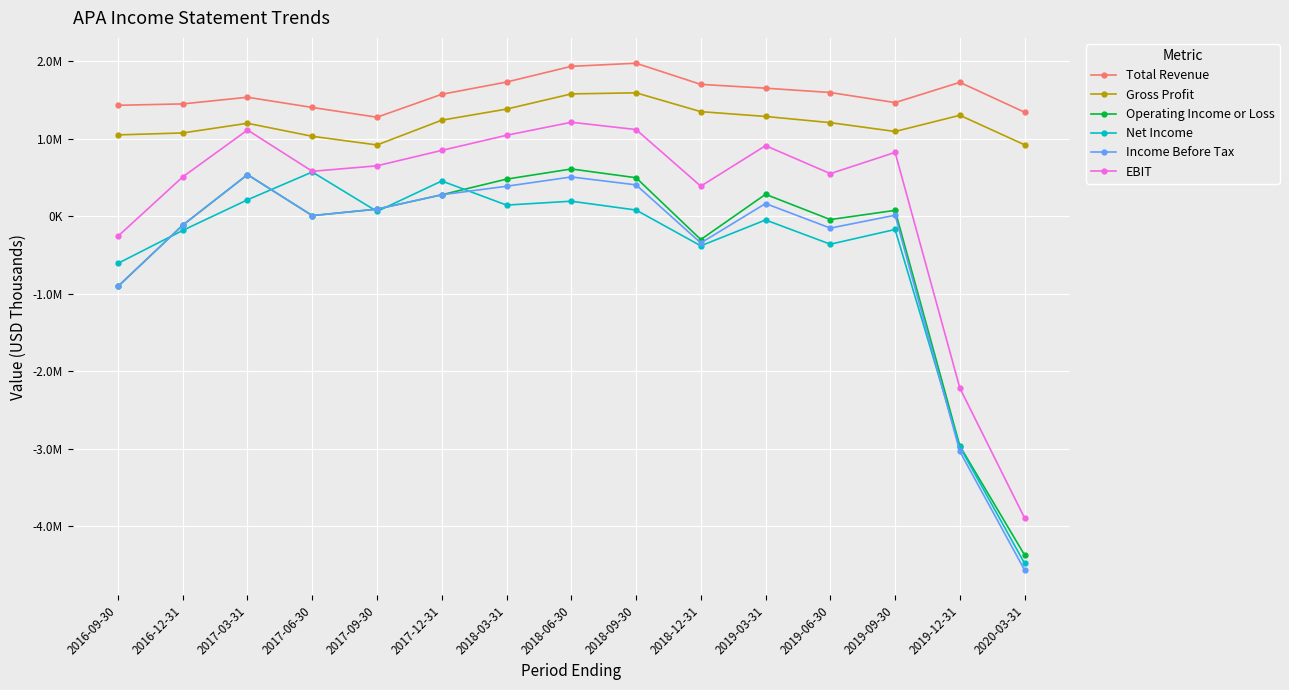

What position from the left is 2018-09-30?

9